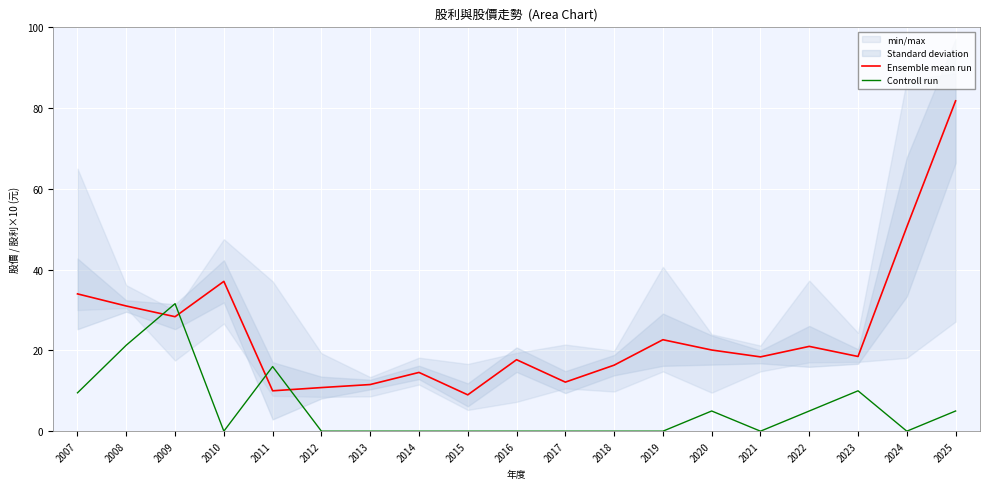

What is the difference between the highest and lowest values at 2009?

3.2